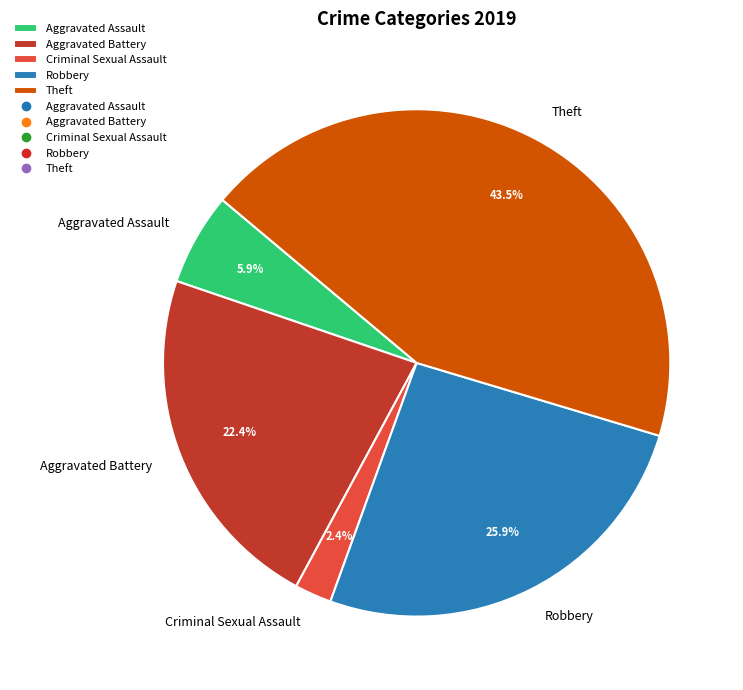

Count the number of slices in the pie.

5